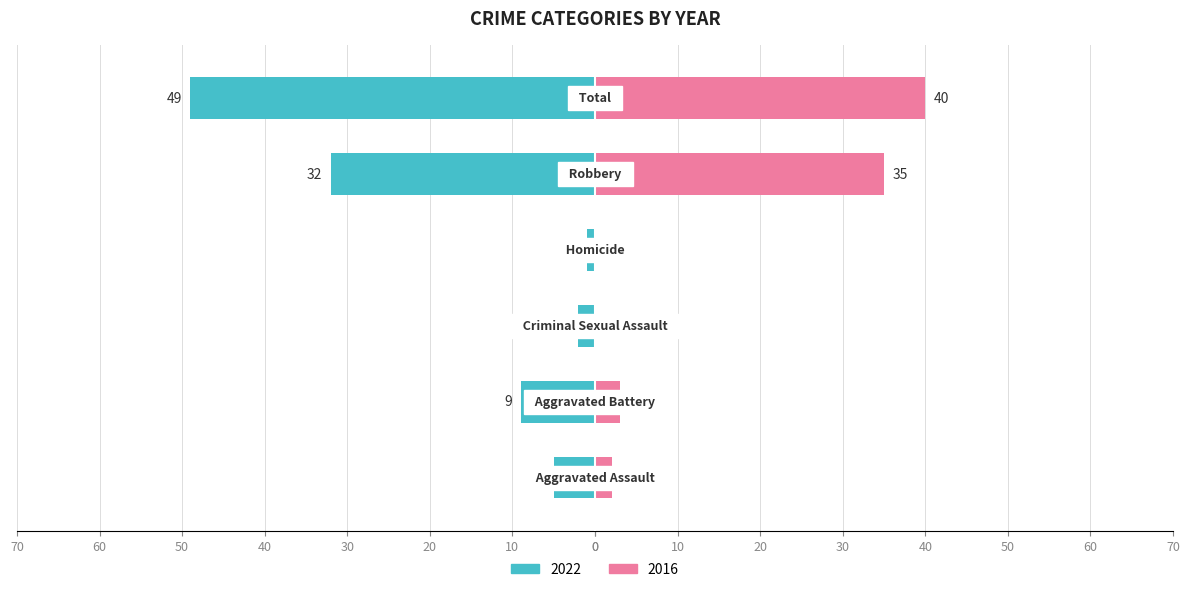

Between Aggravated Battery and Criminal Sexual Assault, which series saw the biggest shift?

2022